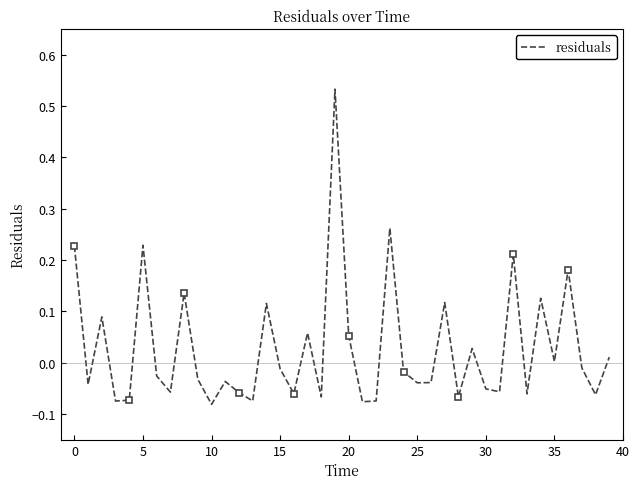

How many positive values are there?

16